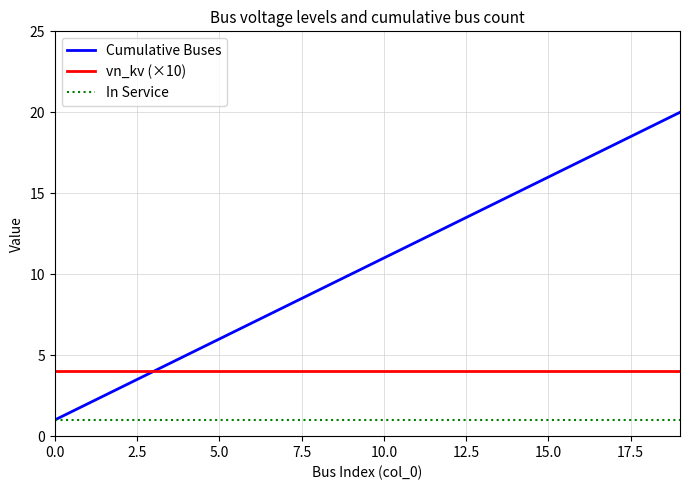

What is the greatest value displayed?

20